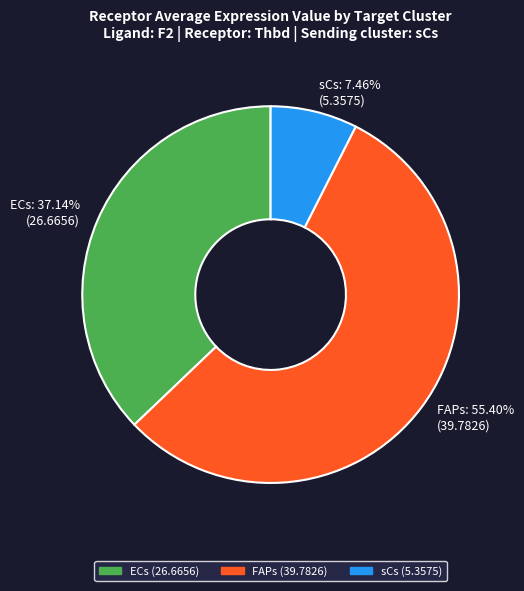

Rank the categories by value from highest to lowest.

FAPs, ECs, sCs